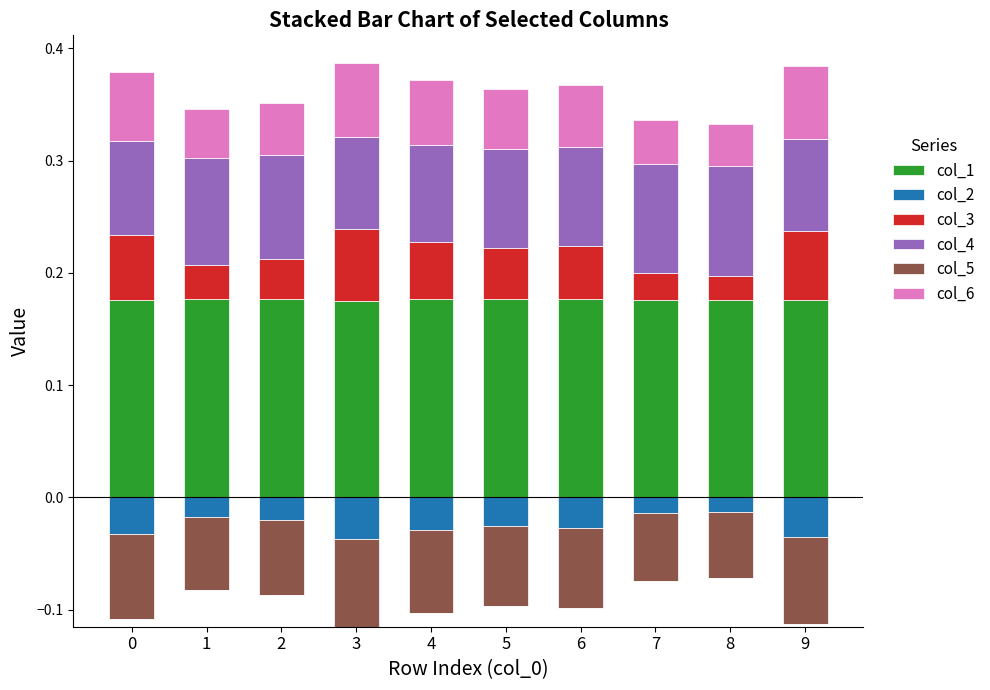

How many groups of bars are there?

10